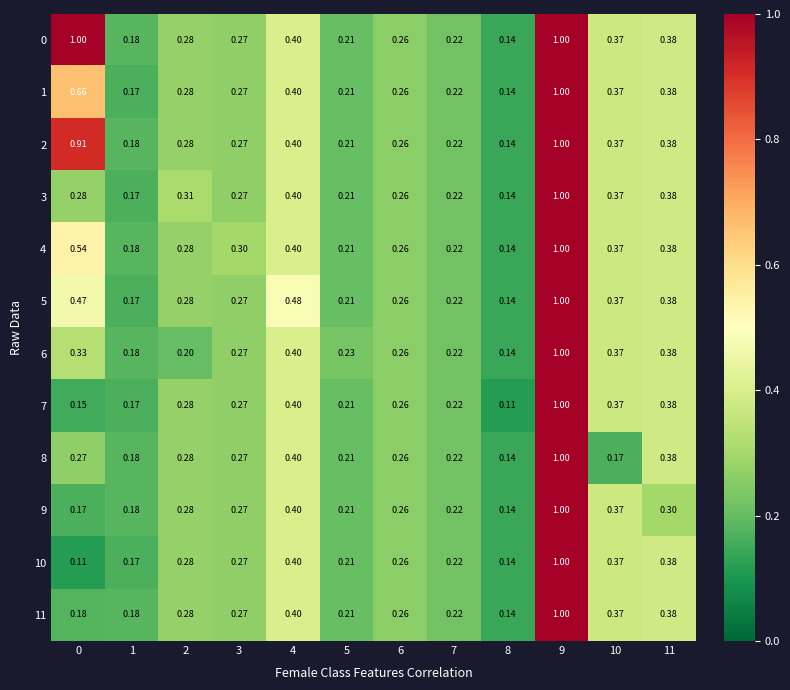

Which series has the largest total across all categories?

0